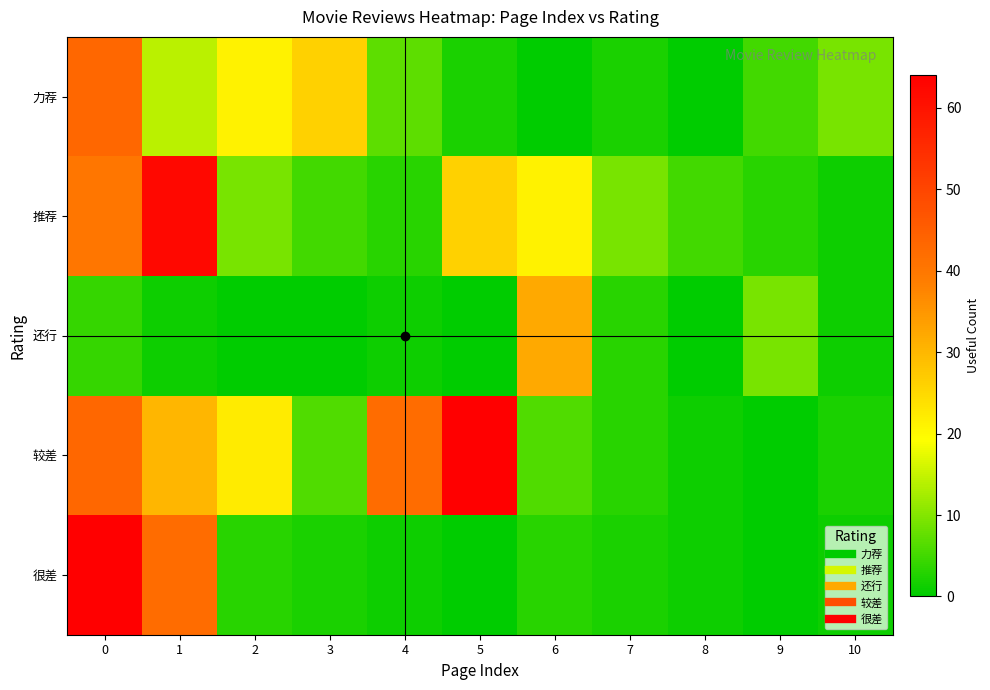

Which series changed the most between 1 and 3?

推荐